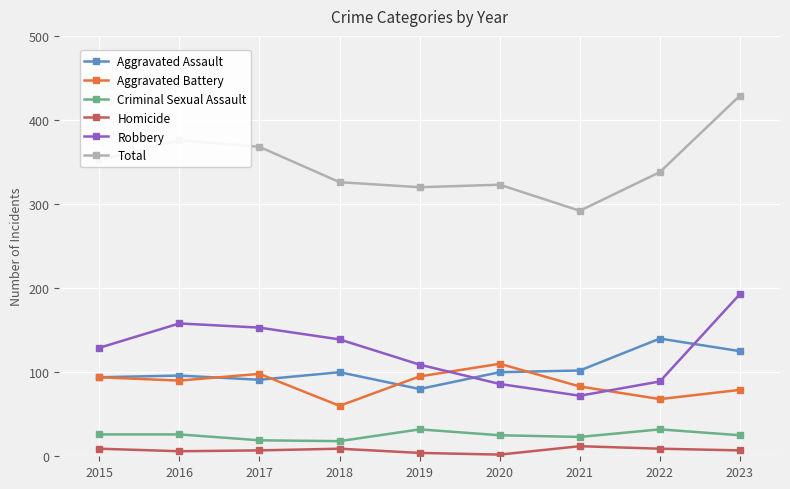

List the series in order of their peak value, highest first.

Total, Robbery, Aggravated Assault, Aggravated Battery, Criminal Sexual Assault, Homicide